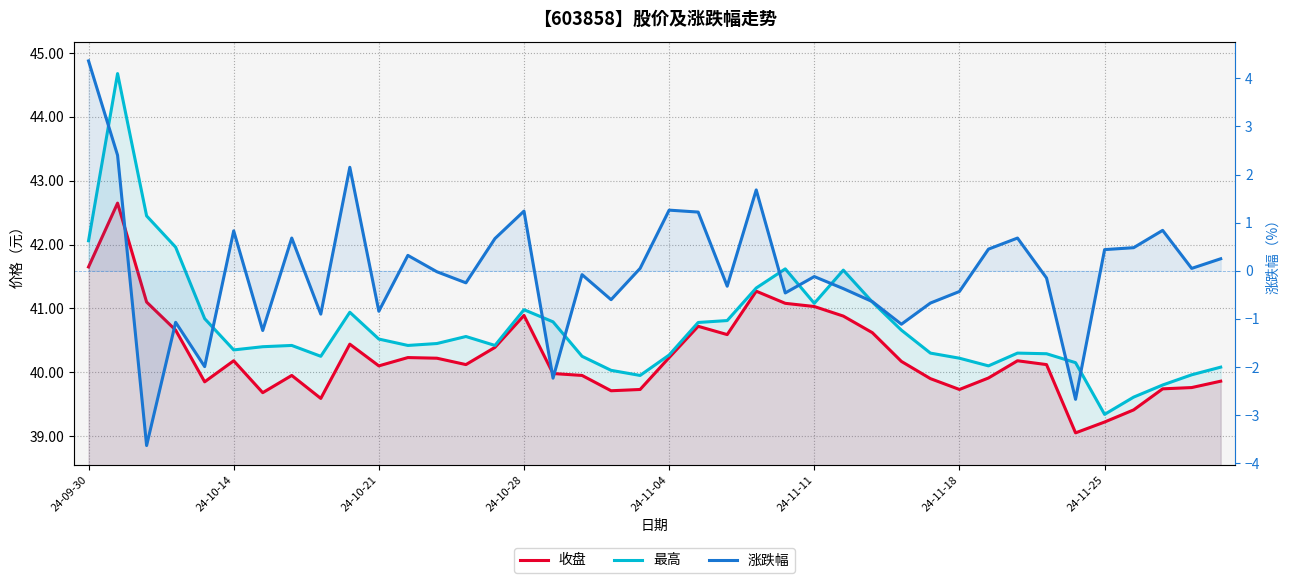

The value of 收盘 at 8 is 26.4. True or false?

False